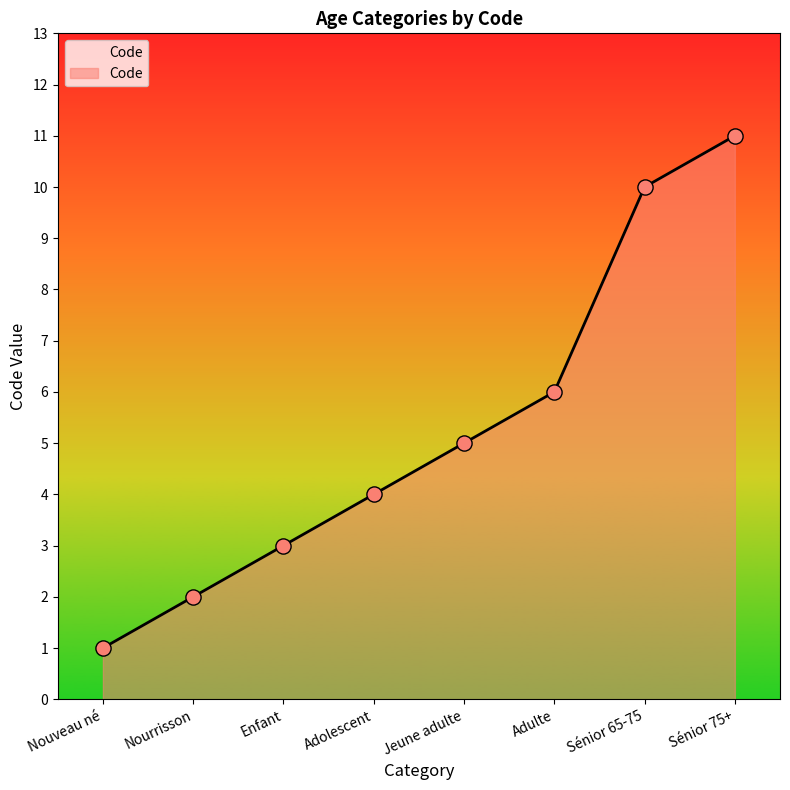

What is the ratio of the value at Adolescent to the value at Sénior 65-75?

0.4